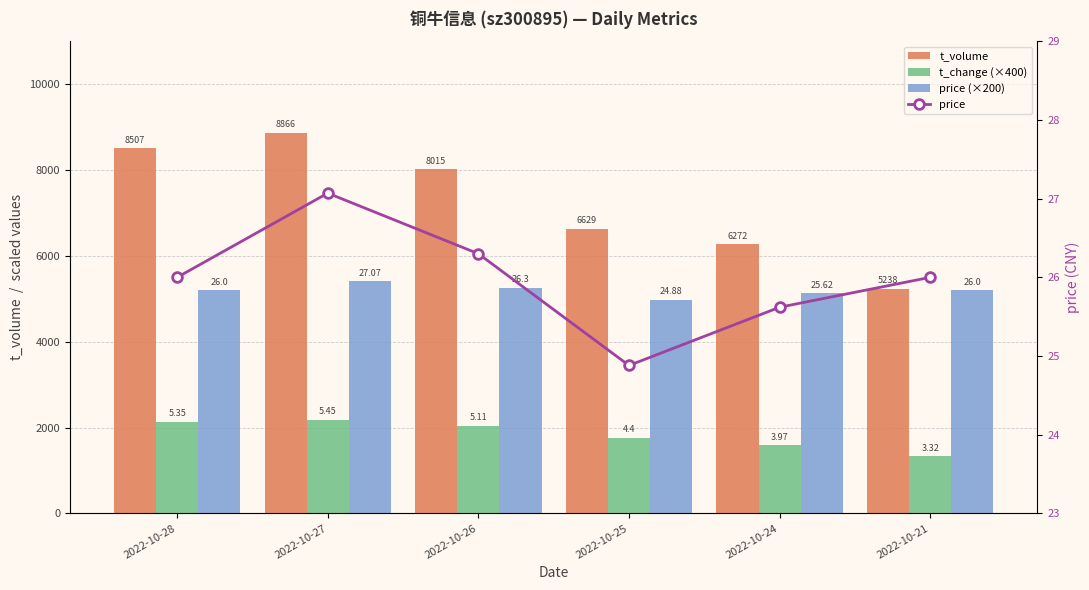

What is the difference between the maximum and minimum values in the price series?

2.2